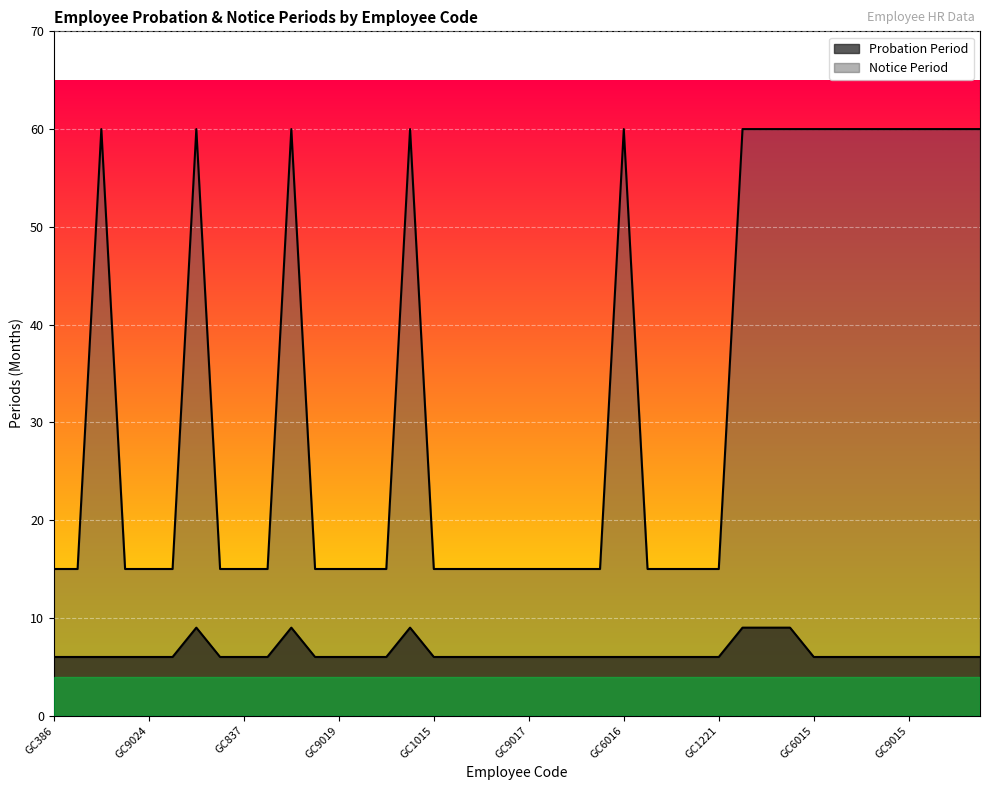

What is the sum of the Notice Period values at GC1016 and GC2504?

120